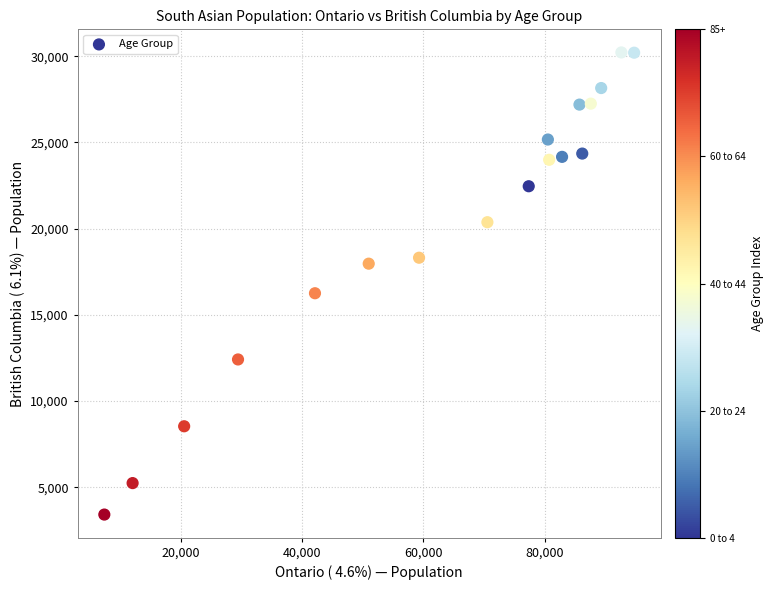

What is the range of Y values (max minus min)?

26800